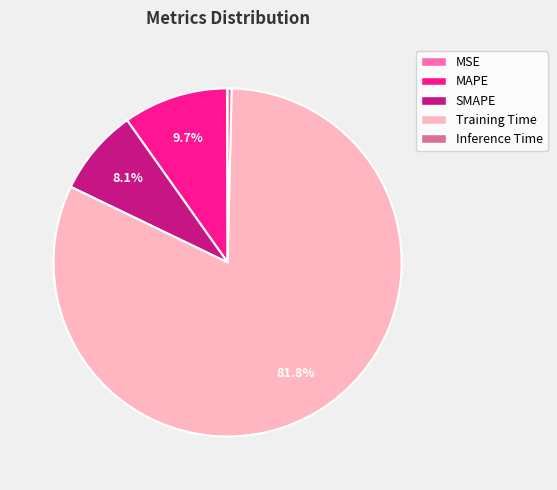

To the nearest percent, what is the difference between the SMAPE and MAPE slice percentages?

2%